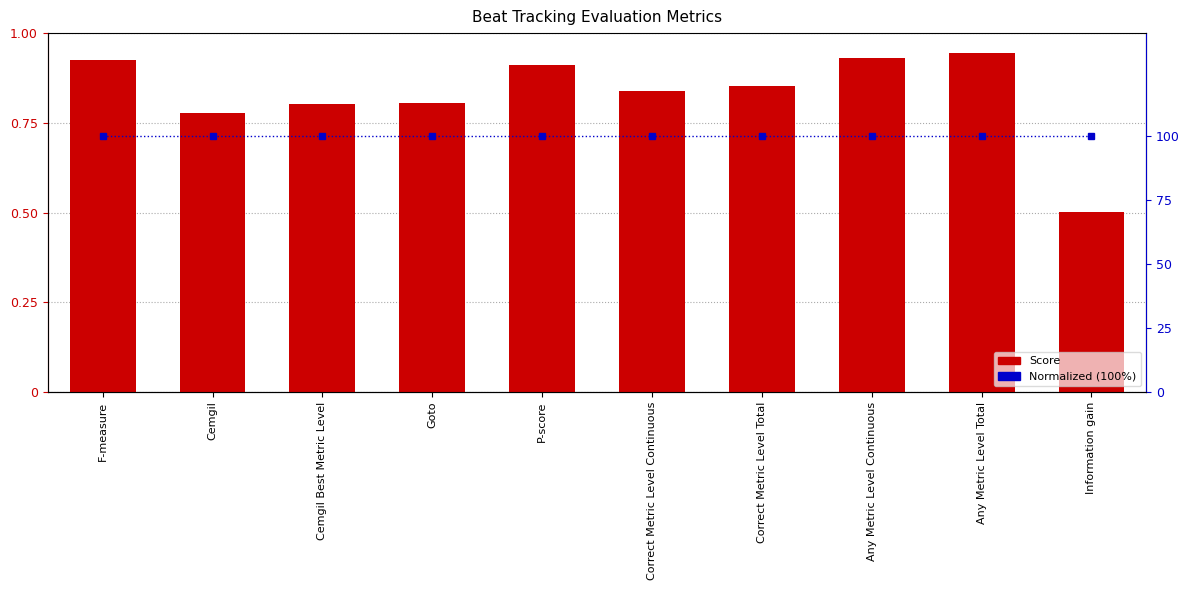

List the series in order of their peak value, lowest first.

Score, Normalized (100%)